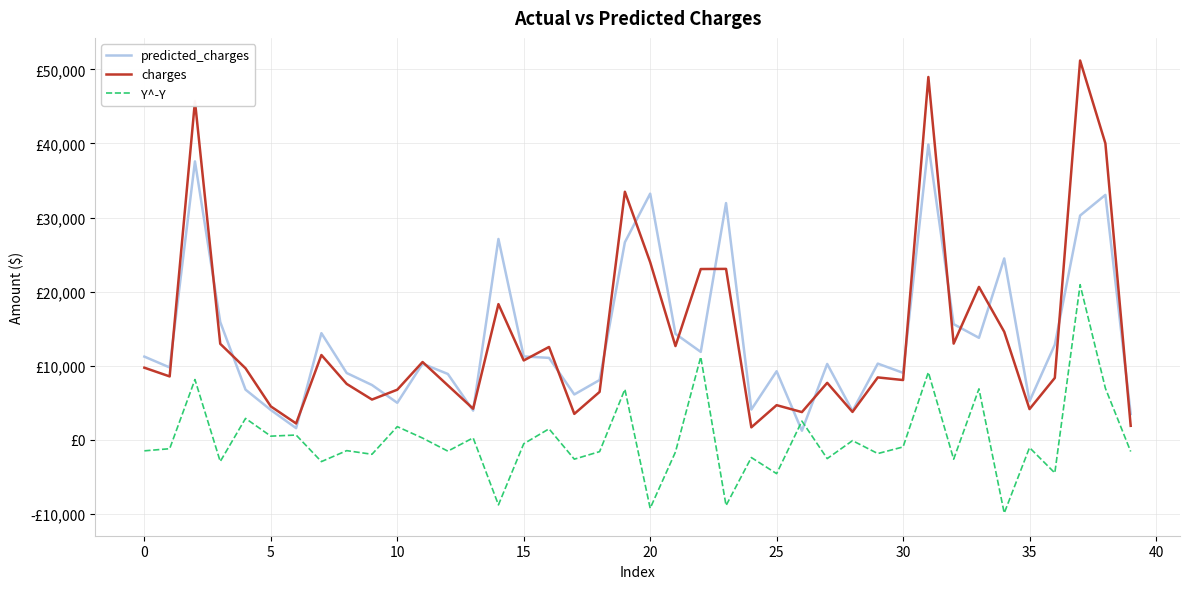

Reading left to right, list all the values displayed in this chart.

predicted_charges: 11222.2	9759.4	37577.1	15888.4	6763.9	4016.0	1563.0	14387.5	9008.3	7387.4	4982.9	10267.6	8877.5	3932.5	27104.1	11246.1	11052.1	6112.8	8062.2	26661.8	33220.8	14296.6	11858.6	31949.6	4076.2	9244.9	1216.5	10230.3	3879.7	10278.3	9031.8	39858.7	15606.0	13759.4	24474.5	5198.6	12831.4	30264.1	33053.2	3472.3
charges: 9724.5	8547.7	45702.0	12950.1	9644.3	4500.3	2198.2	11436.7	7537.2	5425.0	6753.0	10493.9	7337.7	4185.1	18310.7	10702.6	12523.6	3490.5	6457.8	33475.8	23967.4	12643.4	23045.6	23065.4	1674.6	4667.6	3732.6	7682.7	3756.6	8413.5	8059.7	48970.2	12979.4	20630.3	14571.9	4137.5	8347.2	51194.6	40003.3	1880.5
Y^-Y: -1497.7	-1211.7	8124.9	-2938.3	2880.4	484.3	635.2	-2950.7	-1471.2	-1962.4	1770.2	226.3	-1539.7	252.6	-8793.4	-543.5	1471.5	-2622.2	-1604.4	6814.0	-9253.4	-1653.2	11187.0	-8884.2	-2401.6	-4577.3	2516.1	-2547.6	-123.1	-1864.9	-972.1	9111.5	-2626.7	6870.8	-9902.6	-1061.0	-4484.2	20930.4	6950.2	-1591.8